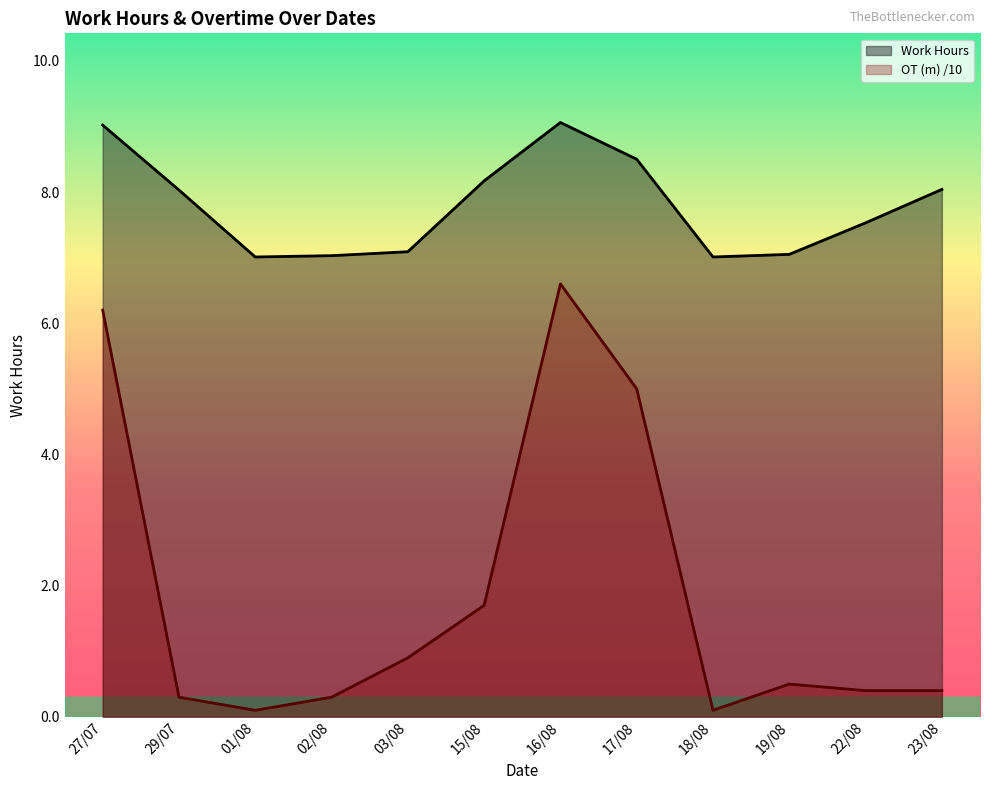

Which series changed the most between 03/08 and 23/08?

Work Hours